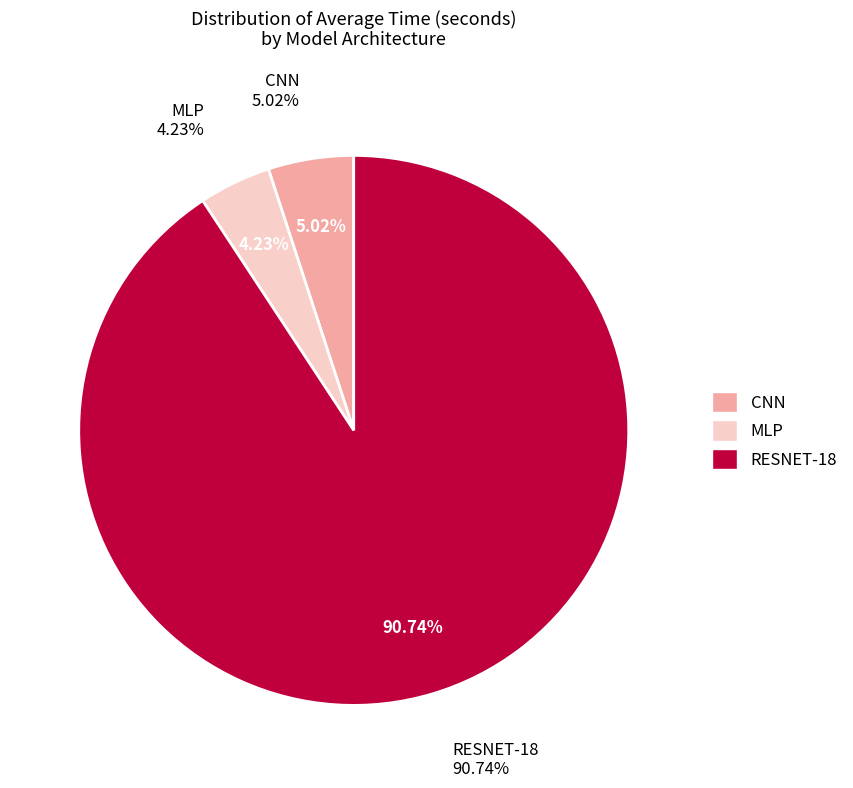

To the nearest percent, what portion does MLP represent?

4%